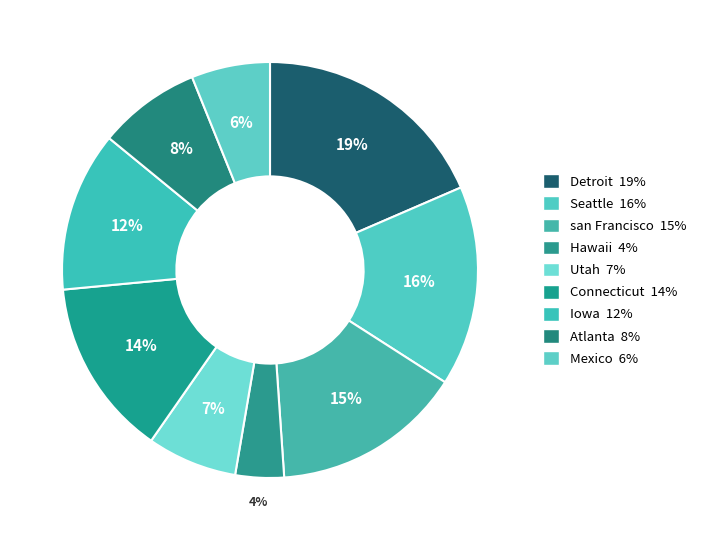

Is there any slice that represents more than half of the pie?

No